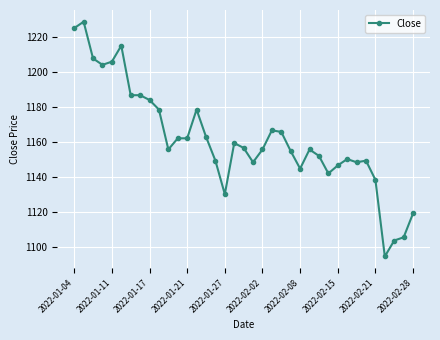

What is the value of the 10th point from the left?

1178.3